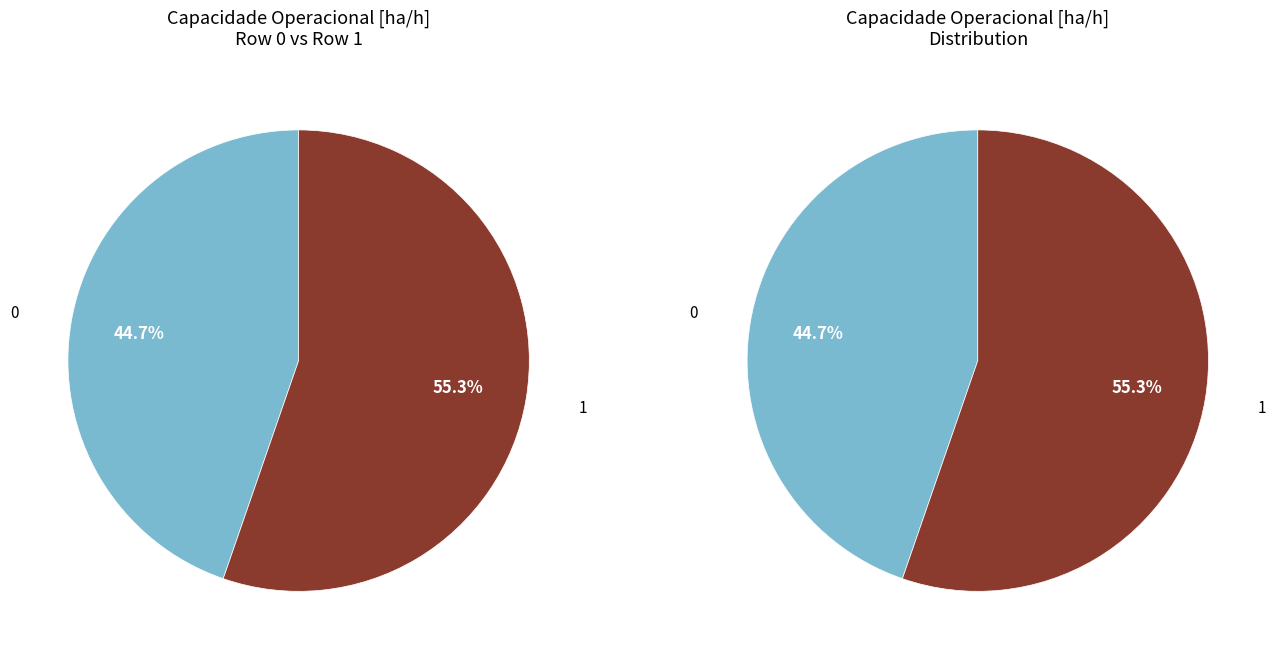

Does any single category account for the majority?

Yes